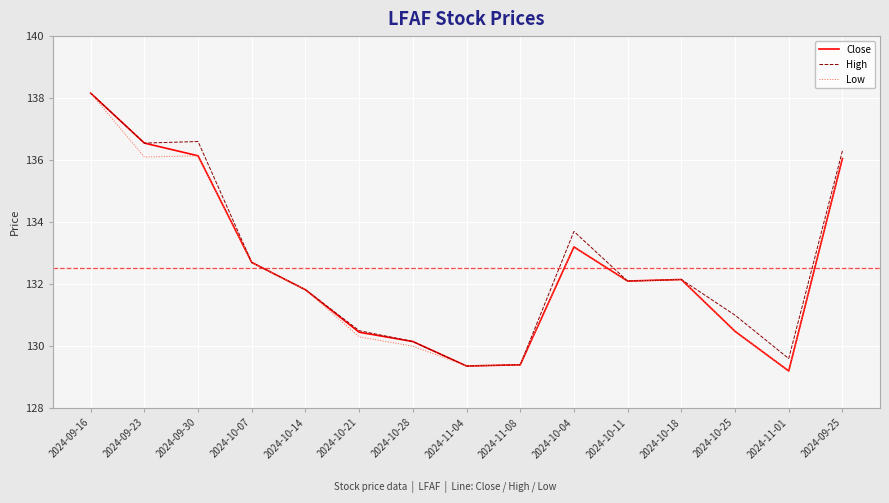

What is the total value across all series at 2024-09-25?

408.4